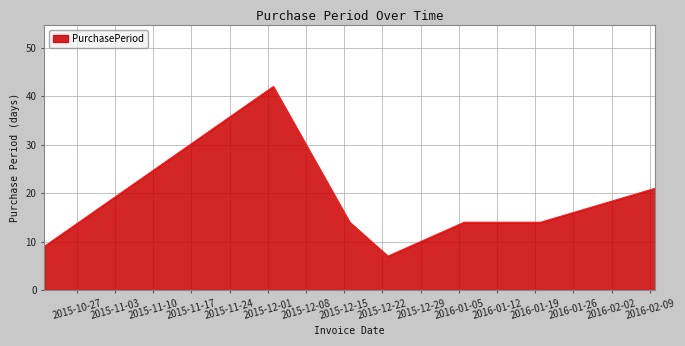

True or false: the data has more than 2 interior local peaks.

False